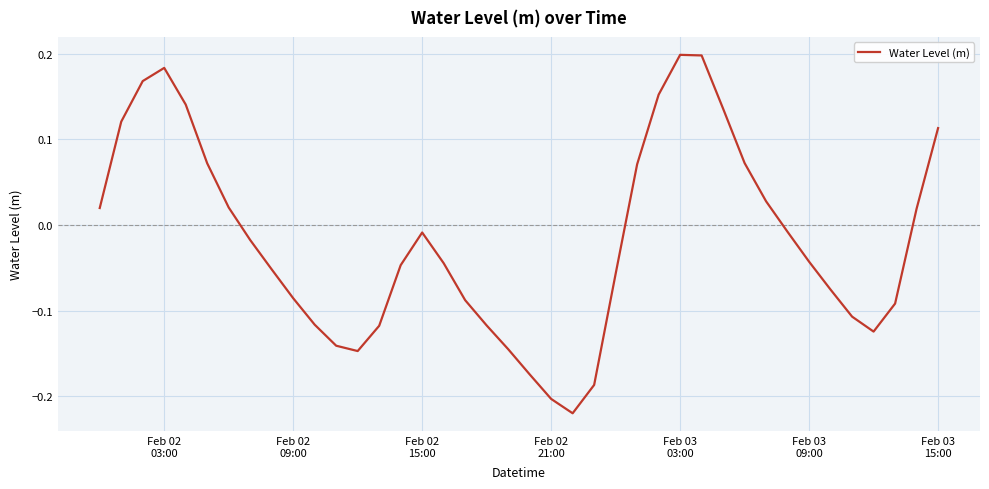

What is the difference between the maximum and minimum values?

0.4